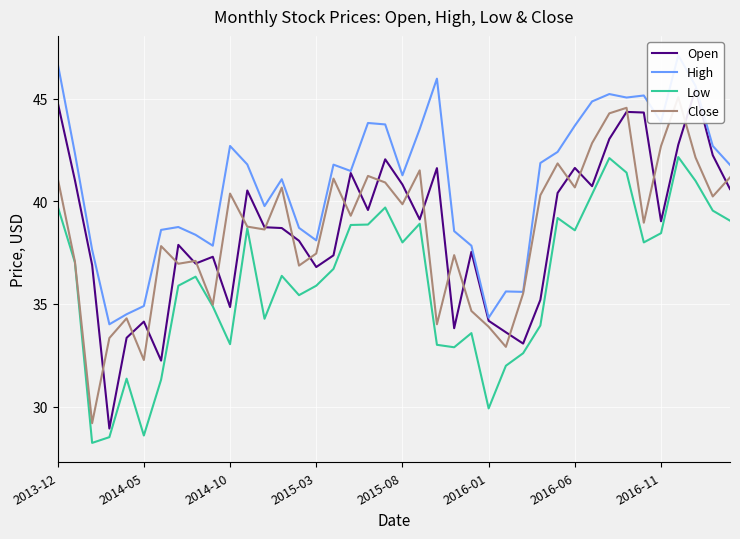

At how many categories does at least one series exceed 28?

40